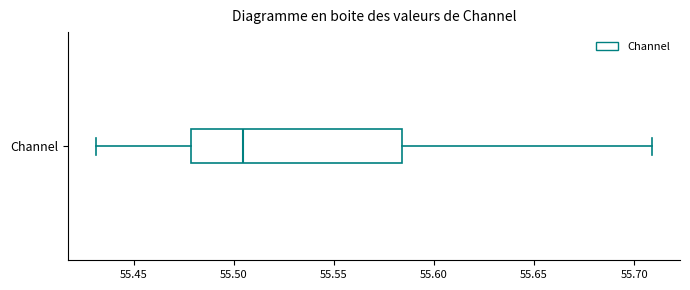

Read this box plot against the x-axis: the position of the median line, the range covered by the box, and the ends of both whiskers. The values are not printed on the chart, so give them approximately, as read against the axis.

median 55.505, box 55.480 to 55.585, whiskers 55.430 to 55.710